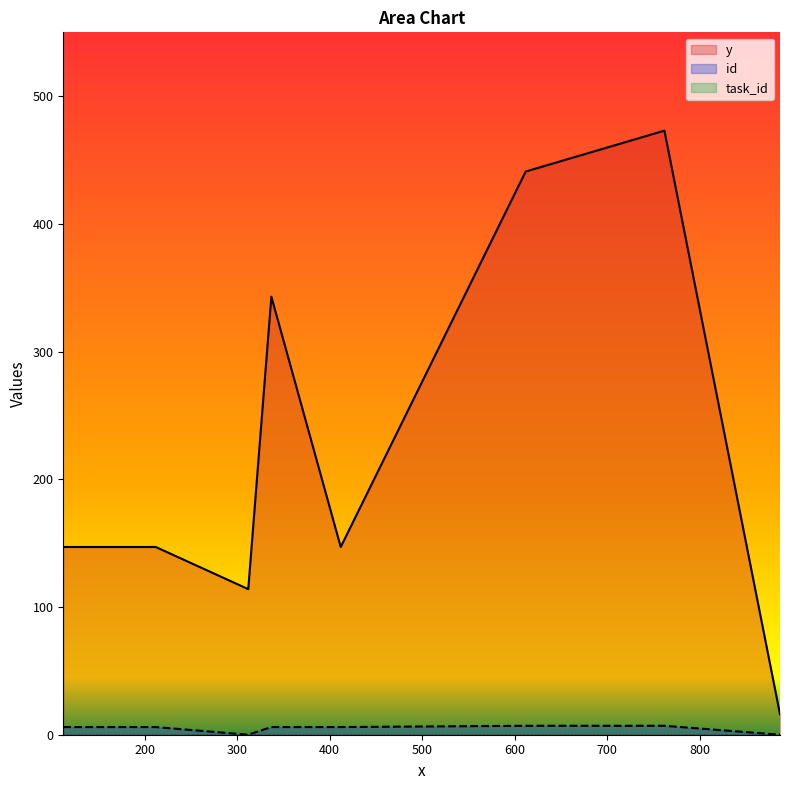

How many data points in y are above 147?

3